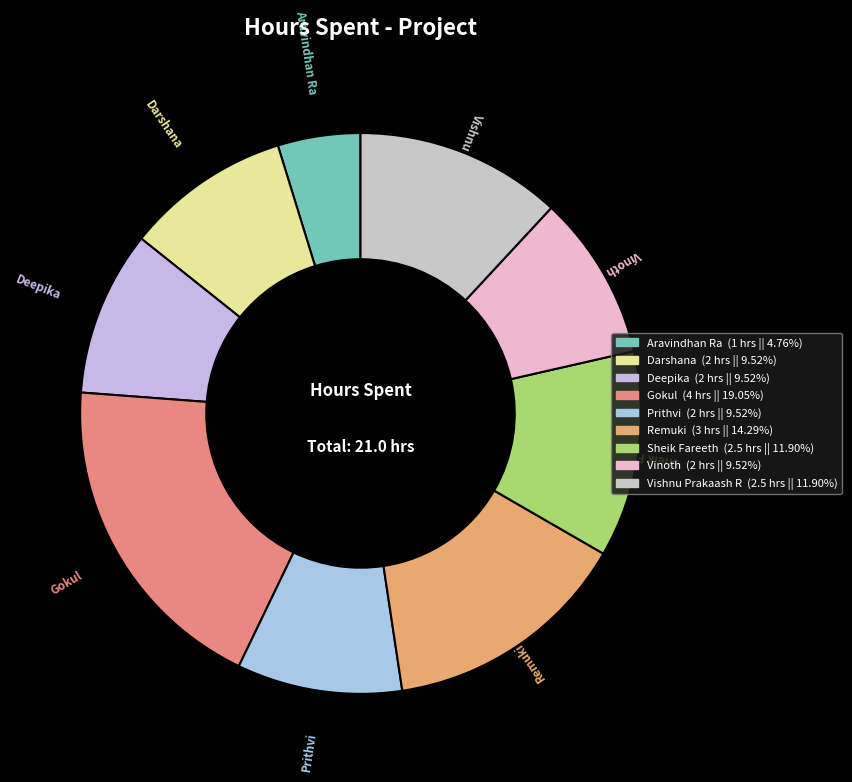

The Gokul slice represents 19% of the pie. True or false?

True